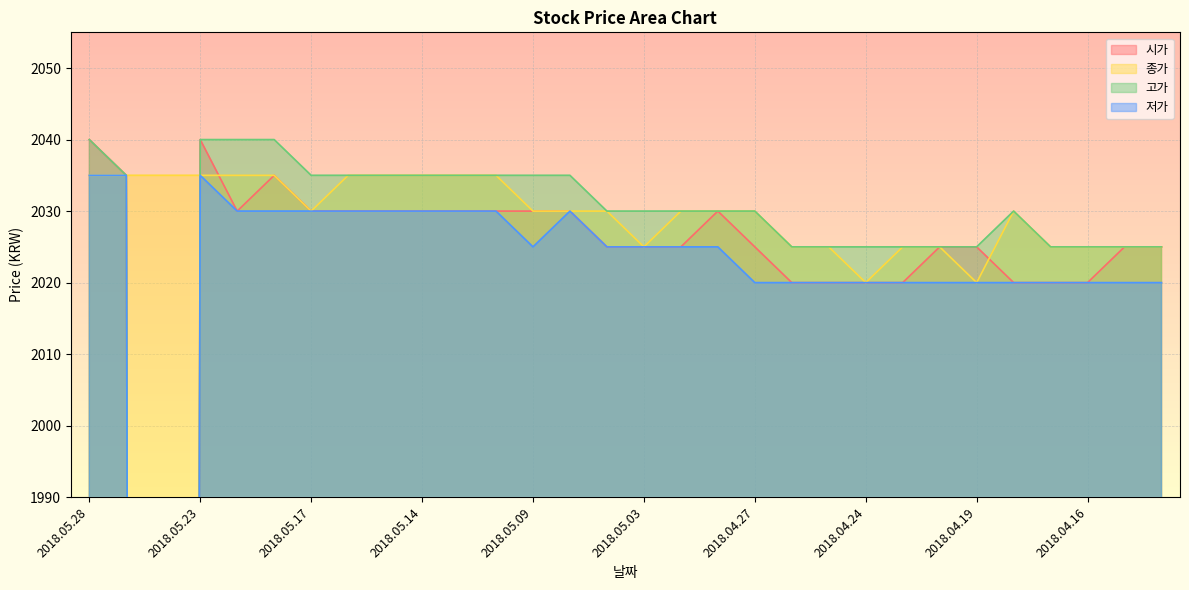

Between 2018.05.17 and 2018.05.08, which series saw the biggest shift?

시가